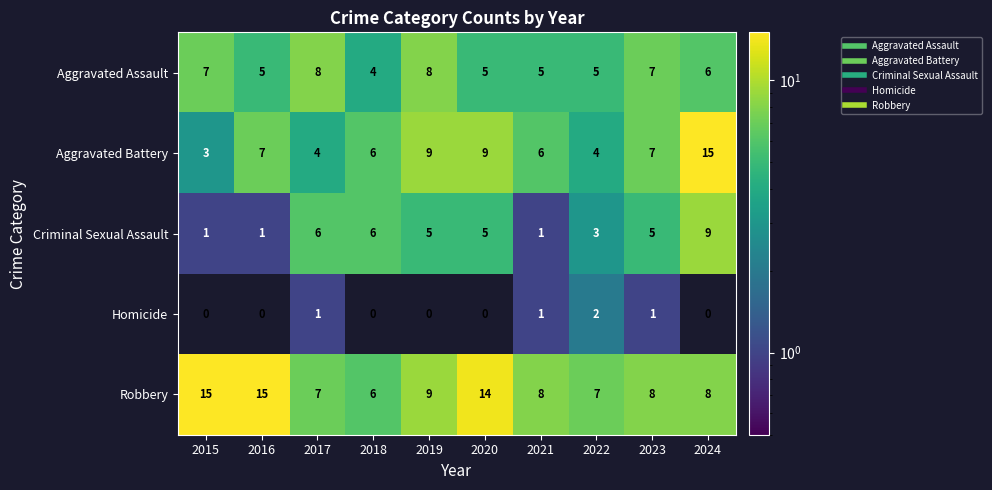

What value does the Robbery series have at 2020?

14